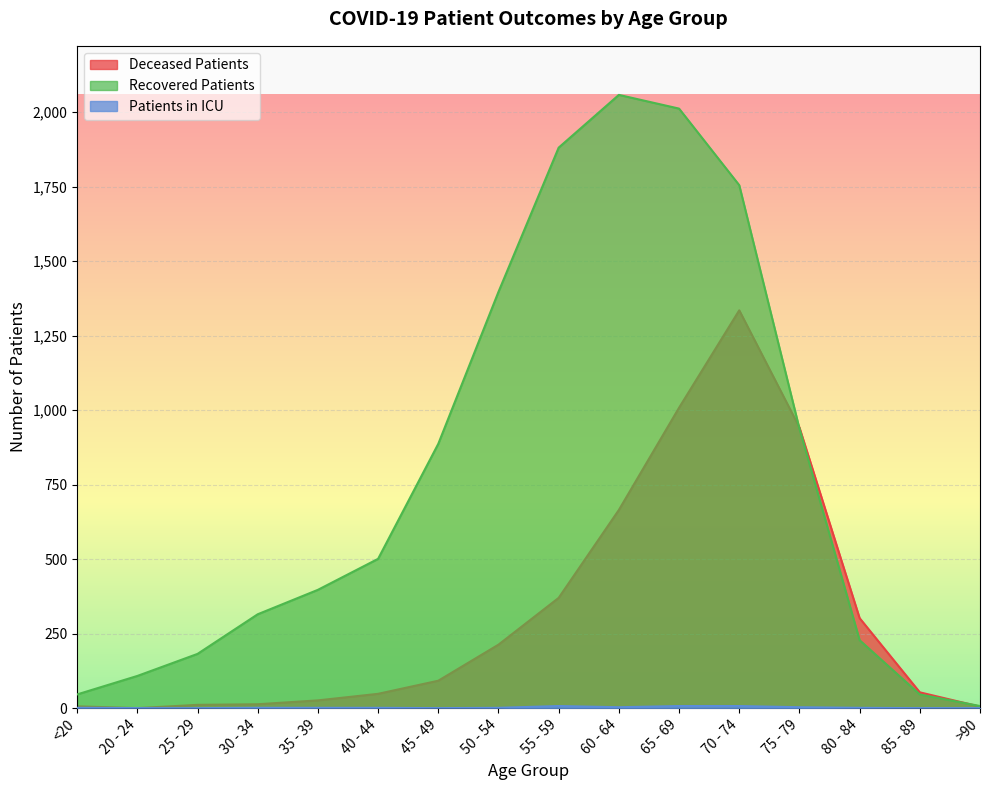

Read the patients_in_icu value at 40 - 44.

1